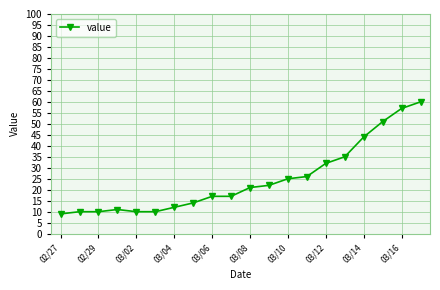

Is this an area chart (filled region under the line)?

No